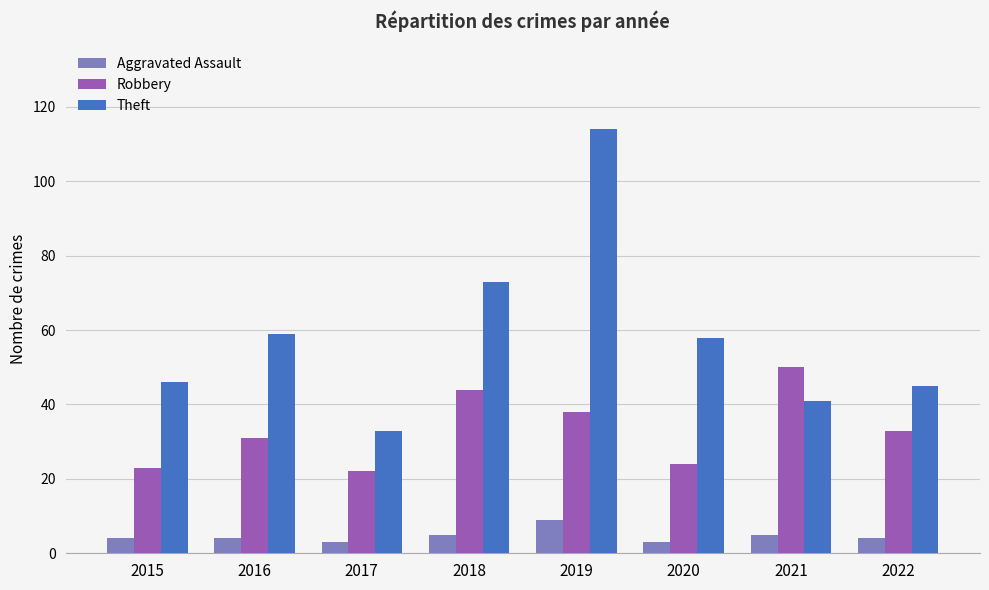

Which series has the largest total across all categories?

Theft